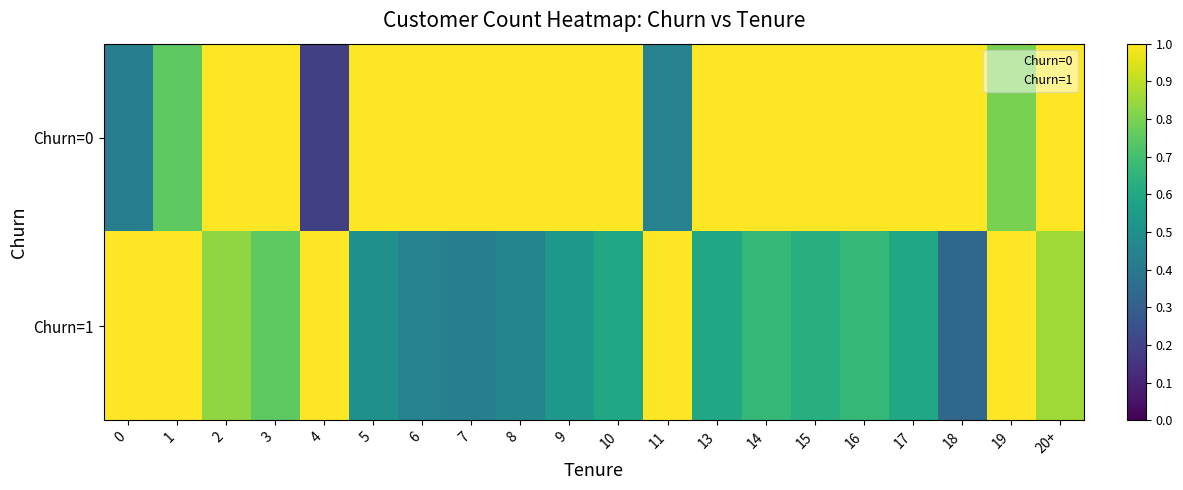

What is the difference between the highest and lowest values at 6?

0.6